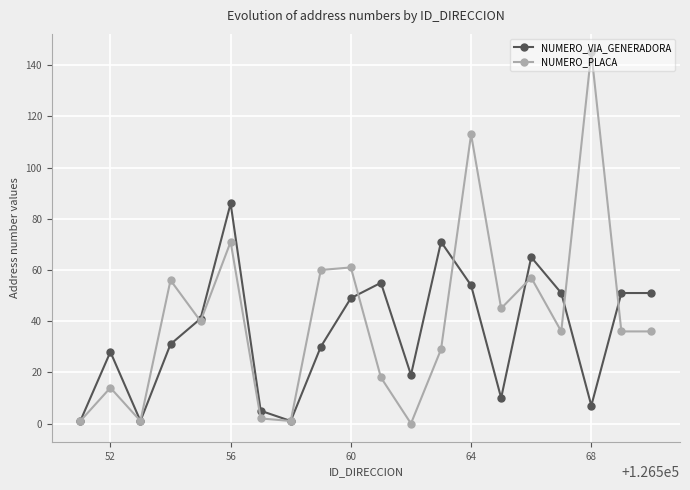

How many lines are shown in the chart?

2